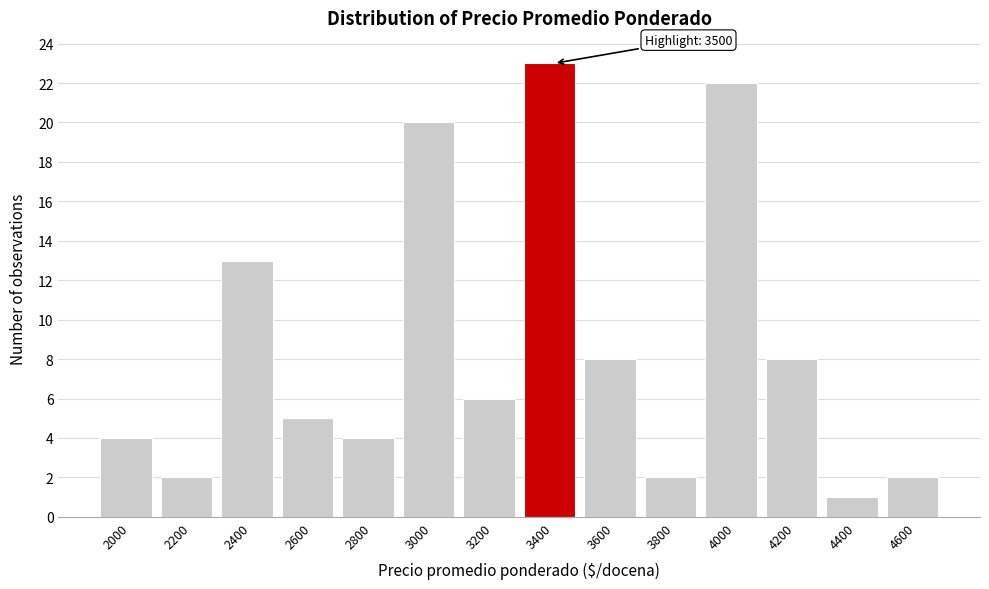

Reading left to right, transcribe all the data shown in this chart.

2000=4	2200=2	2400=13	2600=5	2800=4	3000=20	3200=6	3400=23	3600=8	3800=2	4000=22	4200=8	4400=1	4600=2